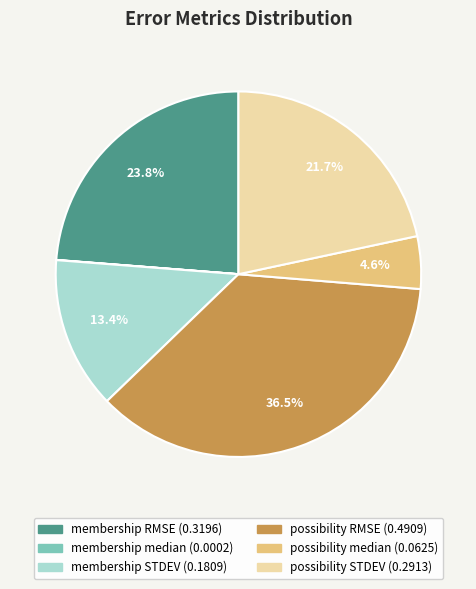

How much of the chart is everything except membership STDEV?

86.6%